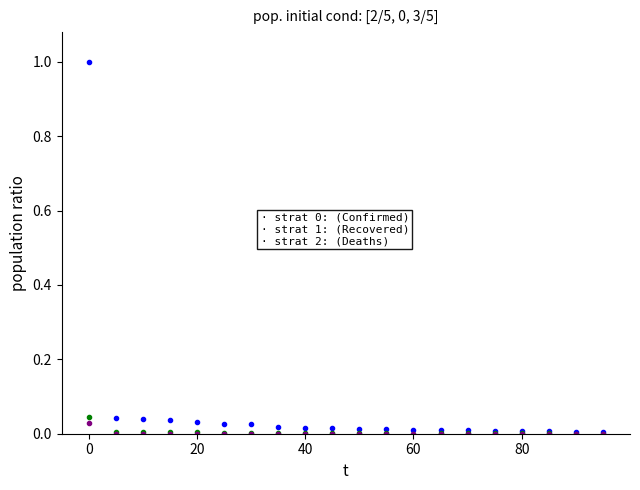

What is the maximum value shown in the chart?

1.0